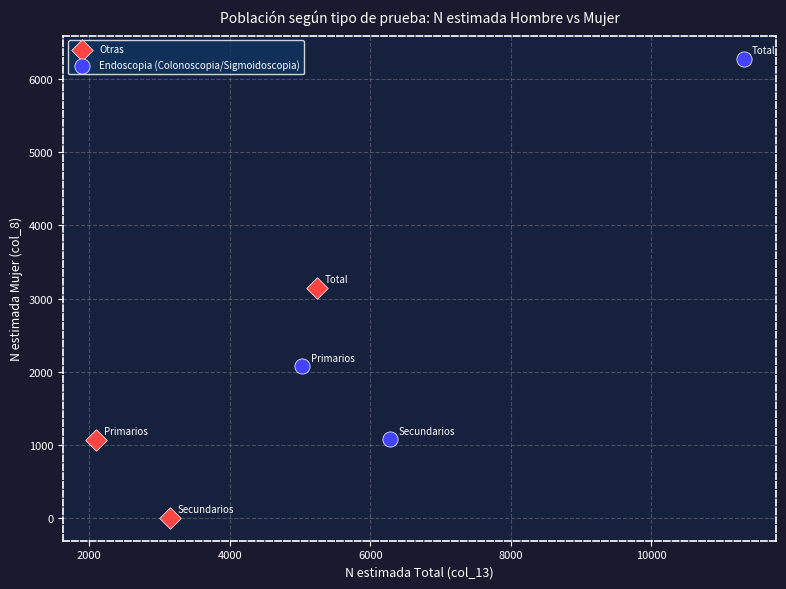

Which series contains the highest Y value?

Endoscopia (Colonoscopia/Sigmoidoscopia)